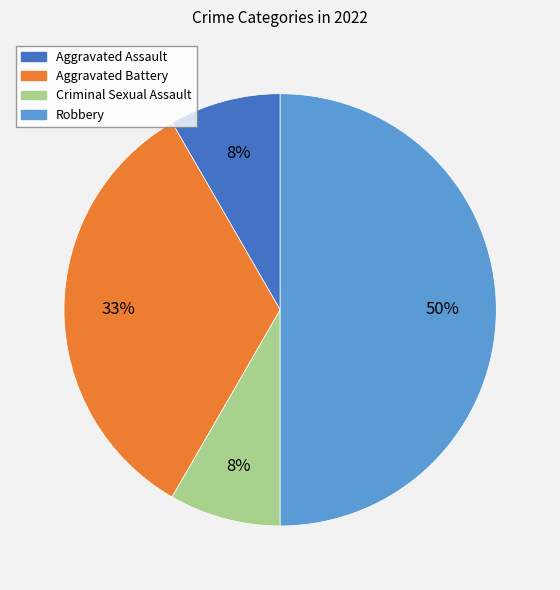

Which slice is the largest?

Robbery